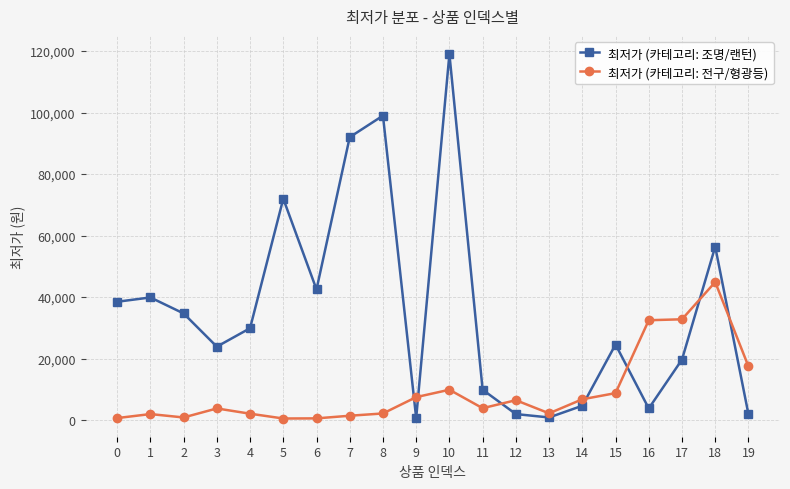

What is the greatest value displayed?

119000